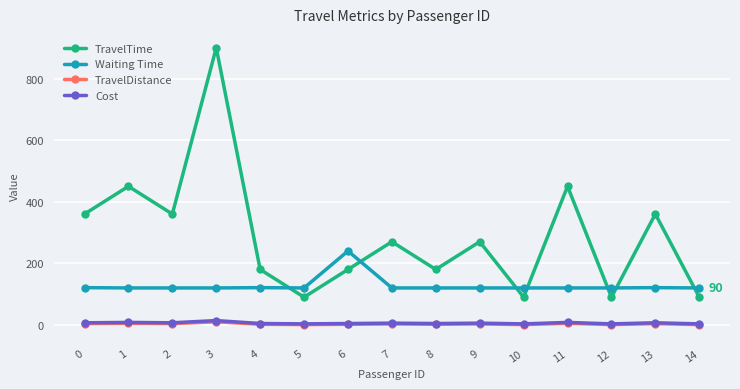

How many lines are shown in the chart?

4